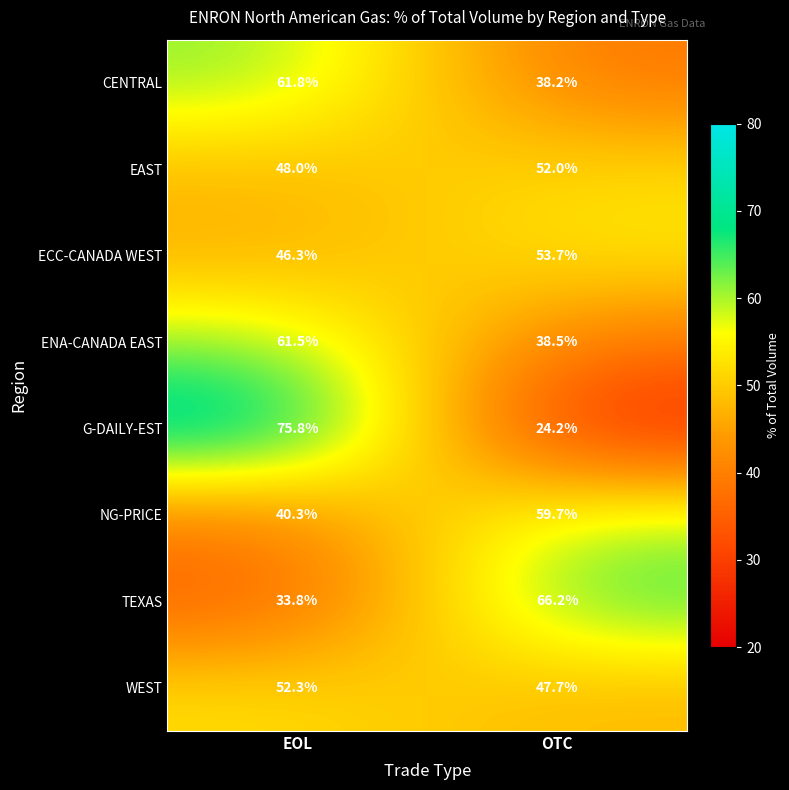

Which series has the largest range (max minus min)?

G-DAILY-EST